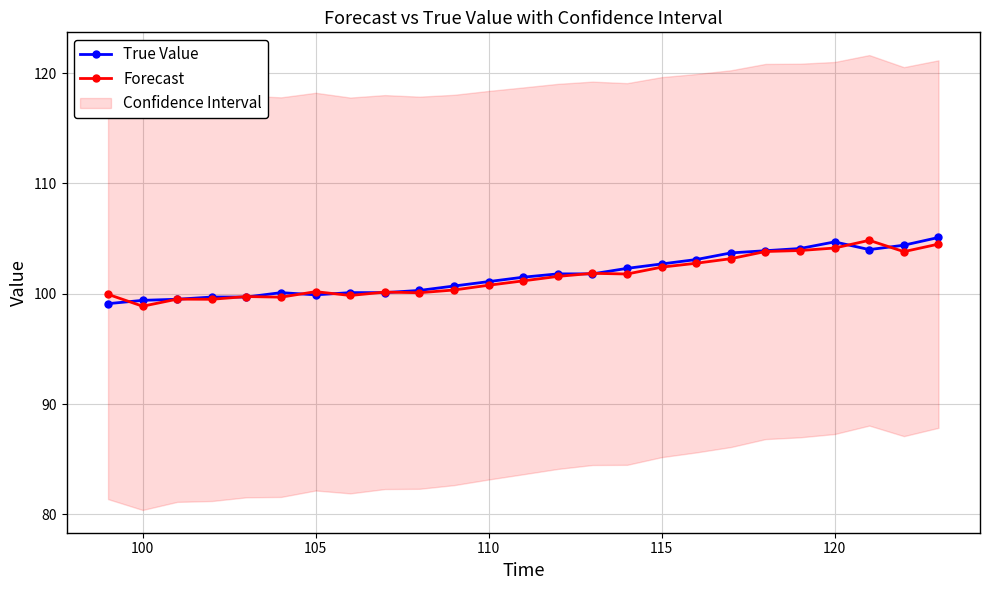

Reading left to right, list all the values displayed in this chart.

True Value: 99.1	99.4	99.5	99.7	99.7	100.1	99.9	100.1	100.1	100.3	100.7	101.1	101.5	101.8	101.8	102.3	102.7	103.1	103.7	103.9	104.1	104.7	104.0	104.4	105.1
Forecast: 99.9	98.9	99.5	99.5	99.7	99.7	100.2	99.8	100.1	100.1	100.3	100.8	101.2	101.6	101.8	101.8	102.4	102.8	103.2	103.8	103.9	104.1	104.8	103.8	104.5